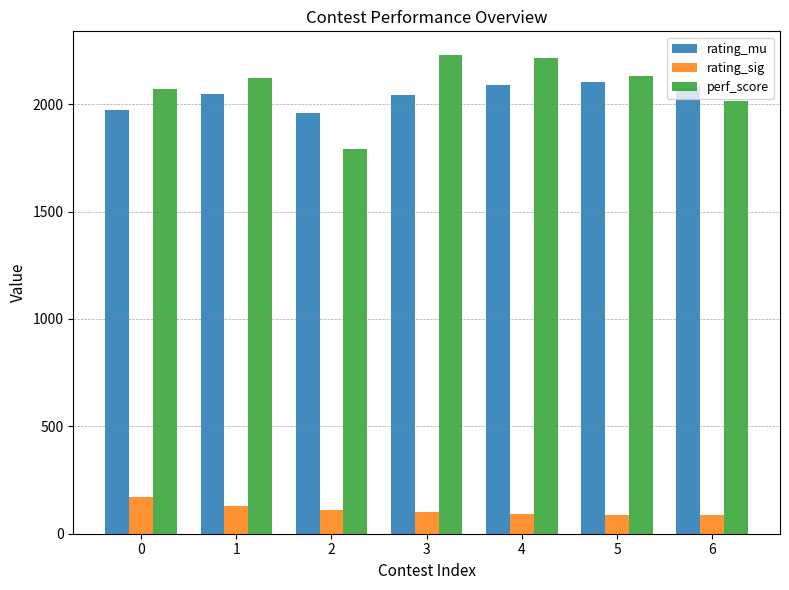

What is the difference between the maximum and minimum values in the rating_mu series?

143